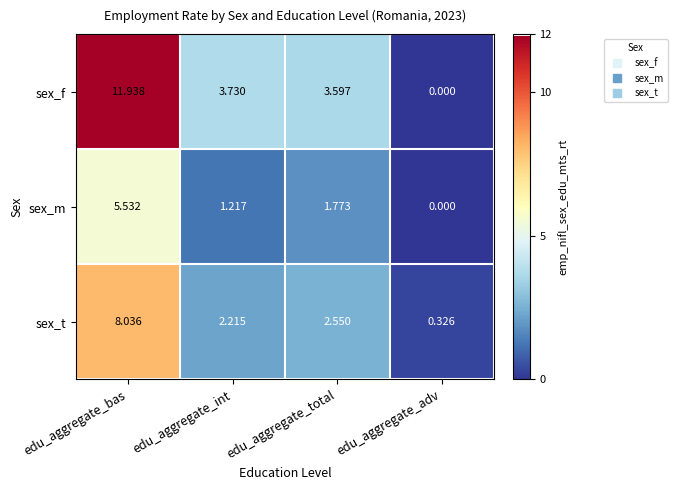

Is the value of sex_t at edu_aggregate_int greater than the value of sex_m at edu_aggregate_bas?

No